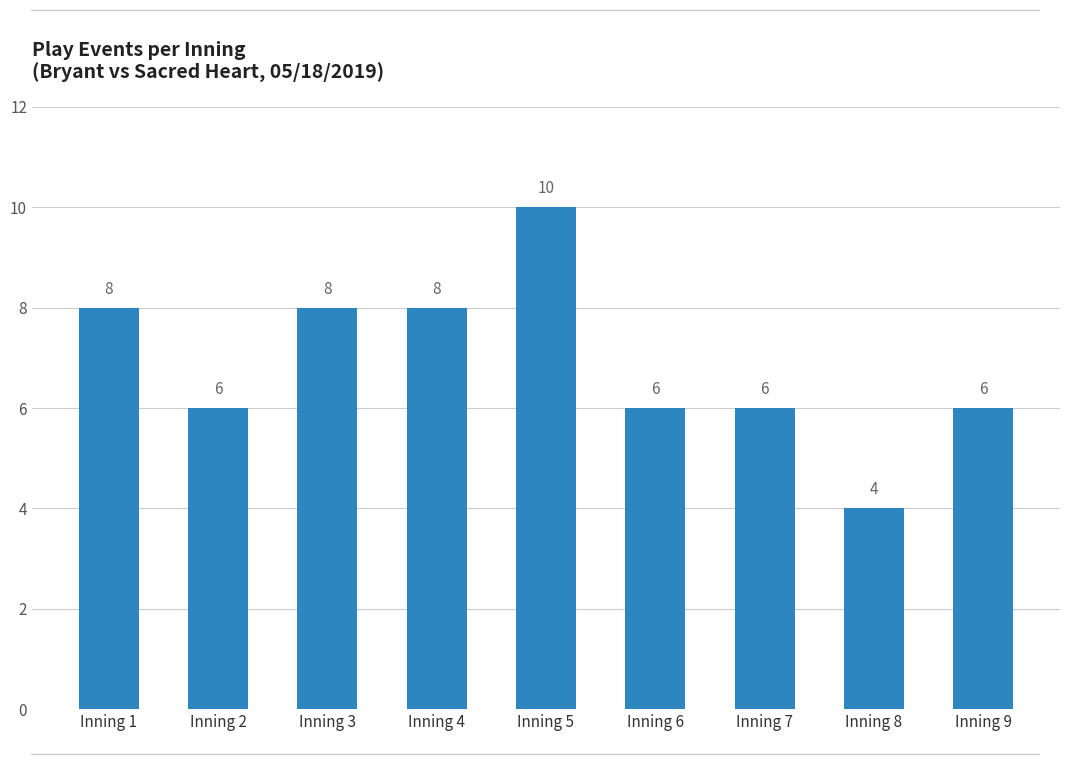

What is the change in value from Inning 5 to Inning 8?

-6